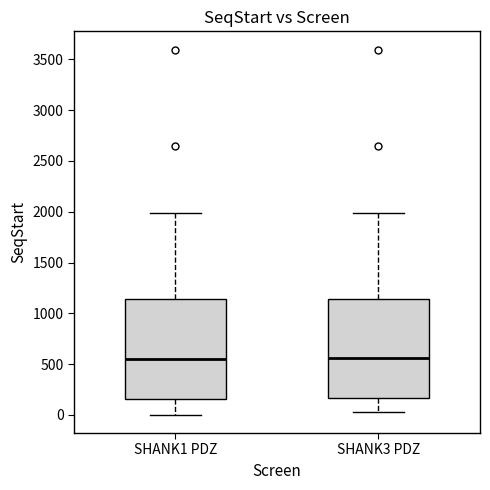

Where does the median line of the box for SHANK3 PDZ sit on the y-axis? The values are not printed on the chart, so give them approximately, as read against the axis.

550